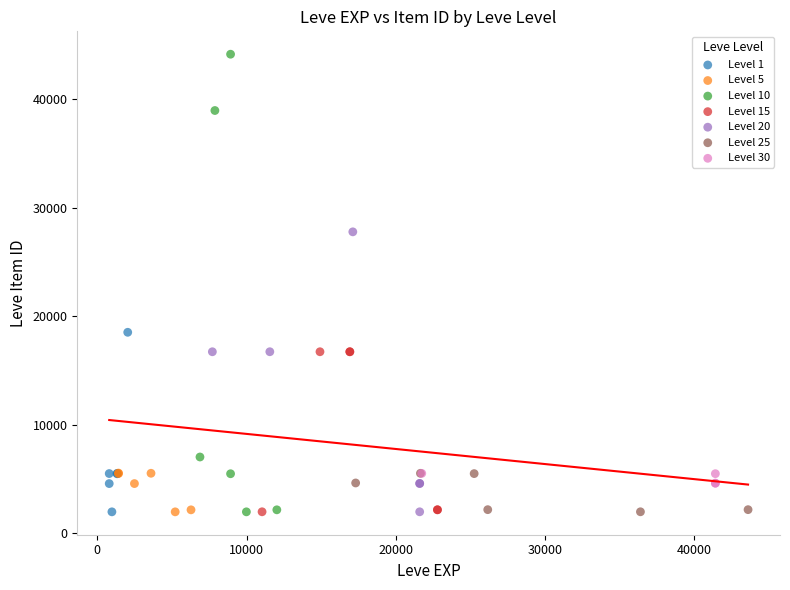

Which series has the widest spread of Y values?

Level 10